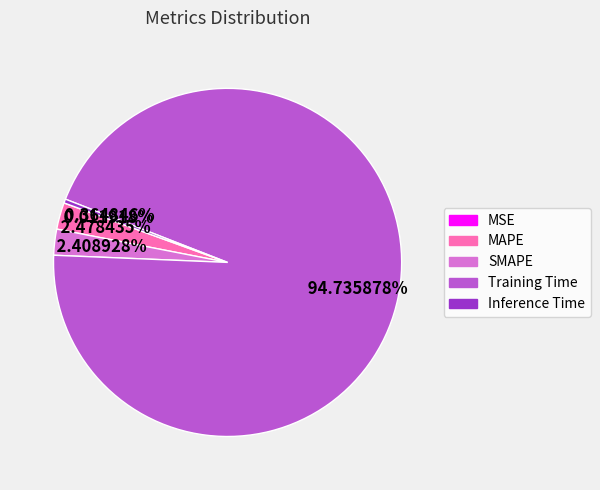

Do Training Time and MAPE together represent more than half of the pie?

Yes